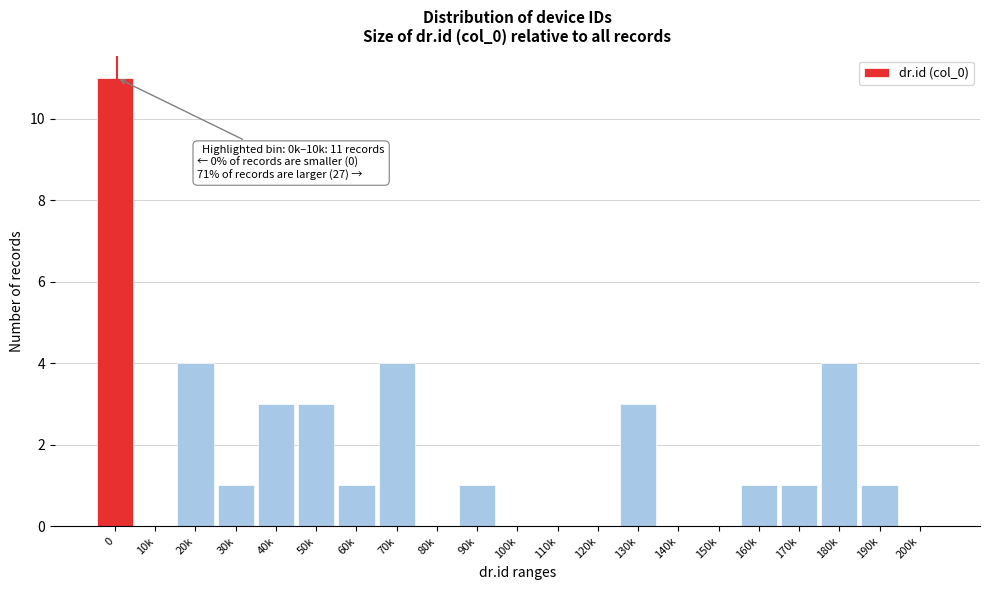

Reading left to right, transcribe all the data shown in this chart.

0=11	10k=0	20k=4	30k=1	40k=3	50k=3	60k=1	70k=4	80k=0	90k=1	100k=0	110k=0	120k=0	130k=3	140k=0	150k=0	160k=1	170k=1	180k=4	190k=1	200k=0